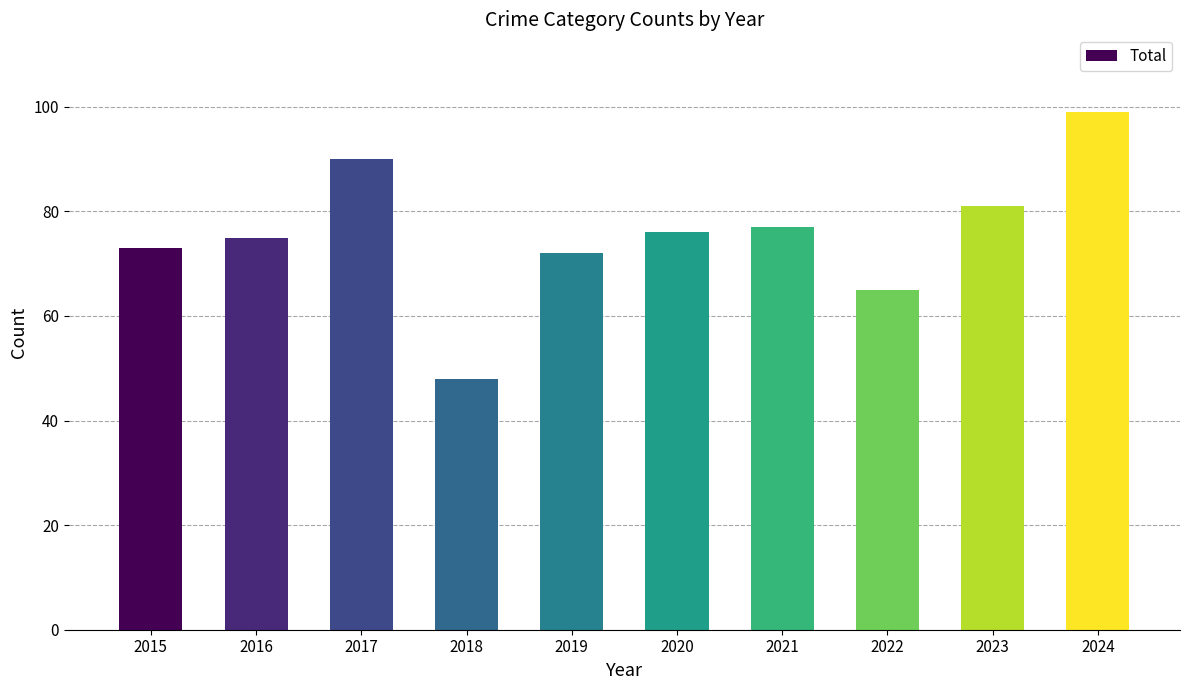

List the labels in order of value, smallest first.

2018, 2022, 2019, 2015, 2016, 2020, 2021, 2023, 2017, 2024